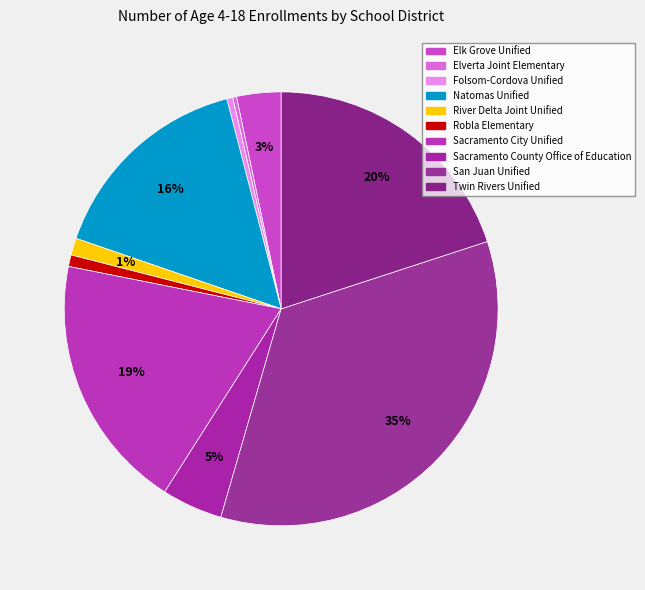

Is the sum of Sacramento City Unified and Twin Rivers Unified greater than half?

No